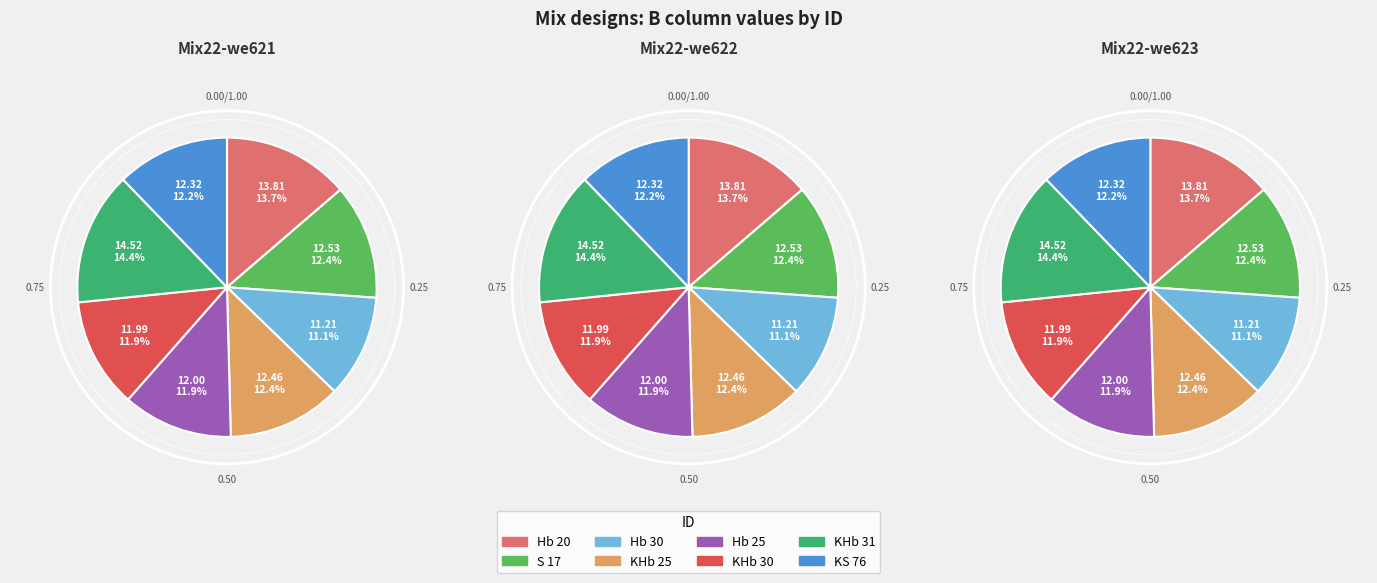

Rank the categories by value from highest to lowest.

KHb 31, Hb 20, S 17, KHb 25, KS 76, Hb 25, KHb 30, Hb 30